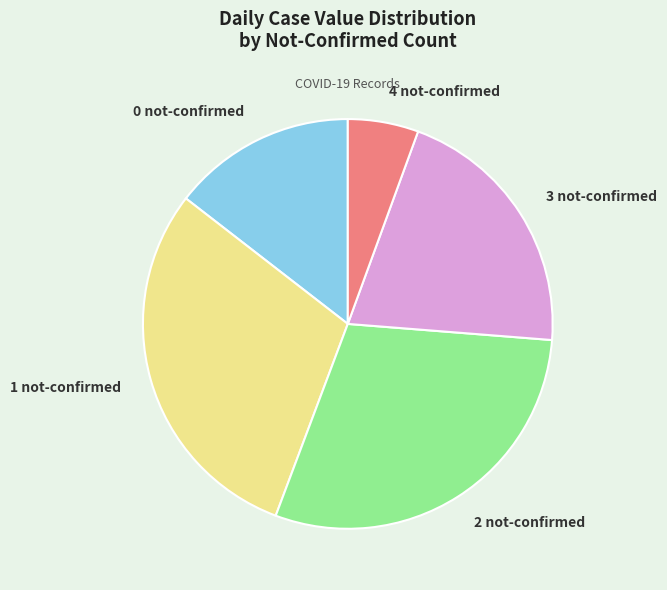

Is it true that 2 not-confirmed is 36% of the pie?

False